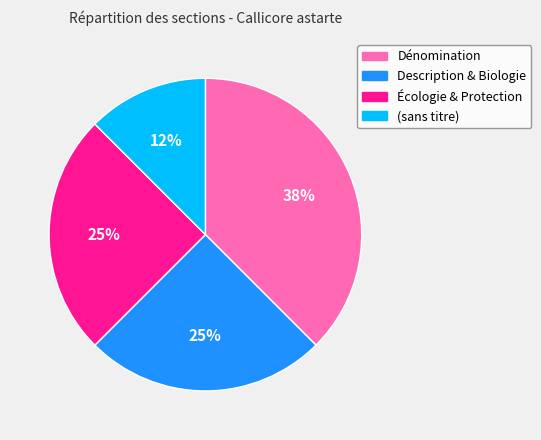

Is it true that Écologie & Protection is 30% of the pie?

False